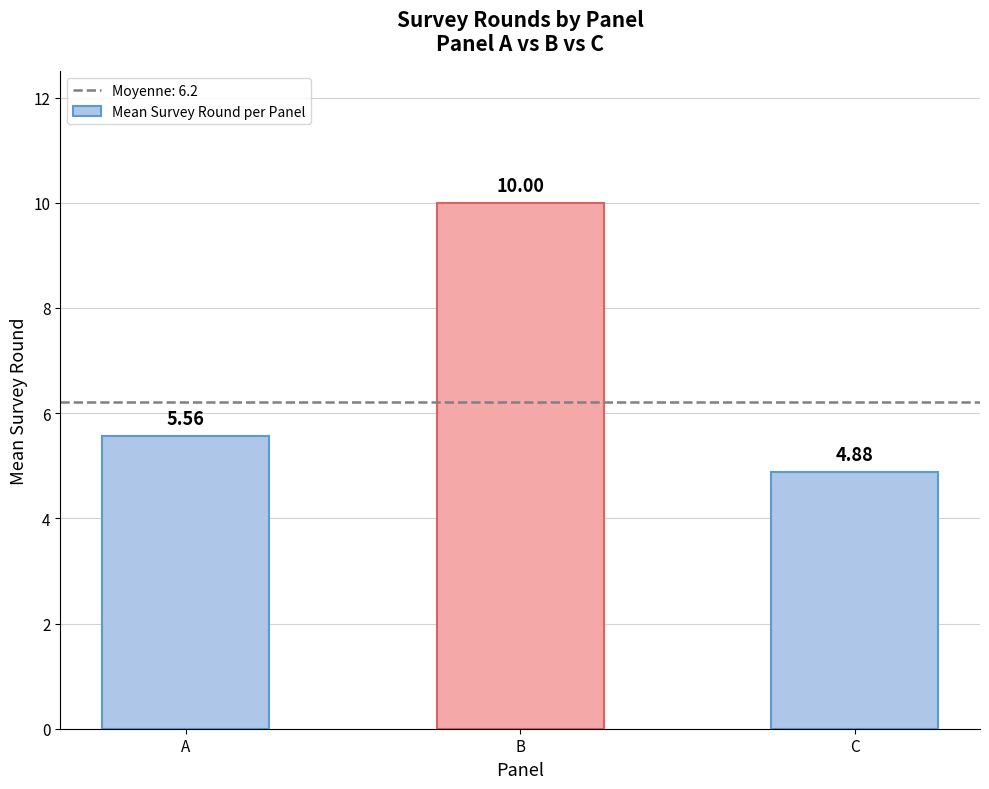

The chart shows a value of 2.7 at B. True or false?

False